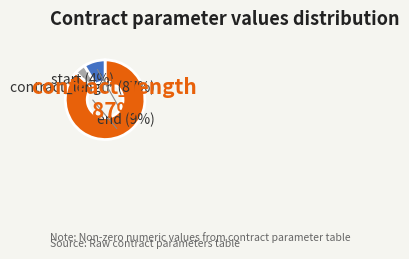

What percentage is the contract_length slice, to the nearest percent?

87%